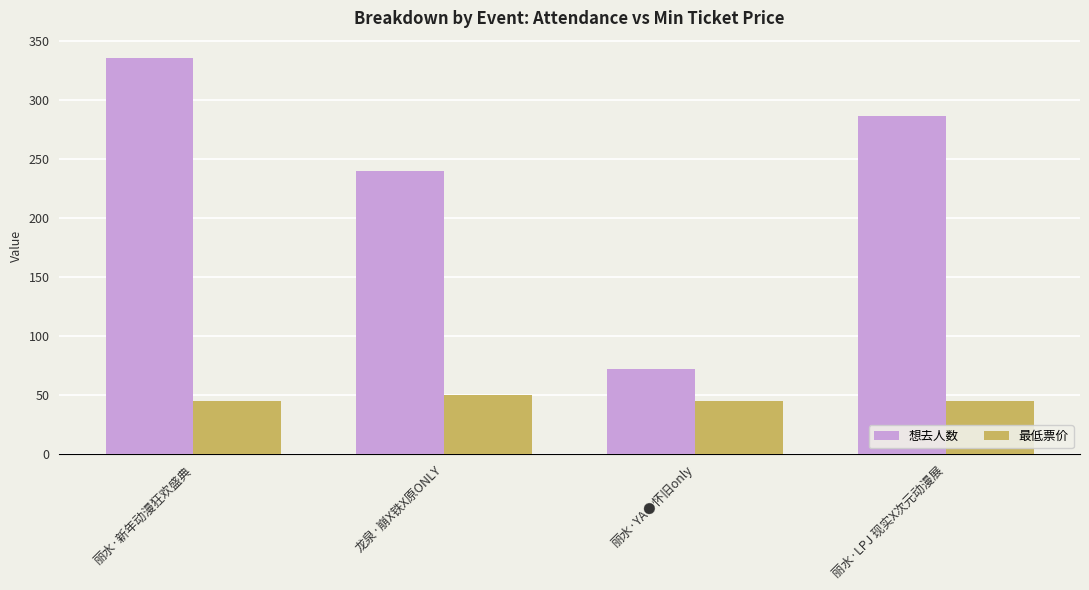

The value of 想去人数 at 龙泉·崩X铁X原ONLY is 59. True or false?

False